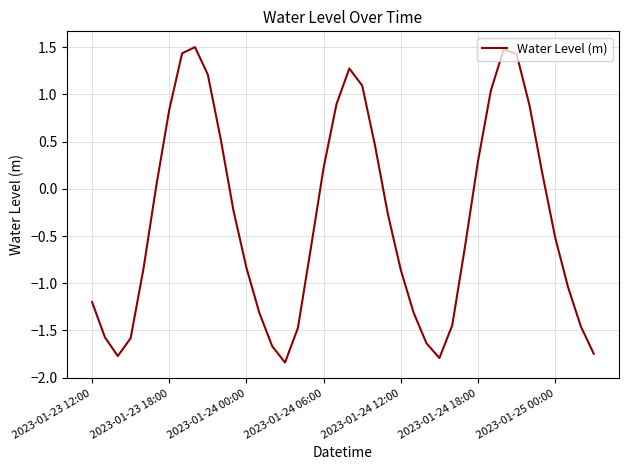

What is the difference between the maximum and minimum values?

3.3